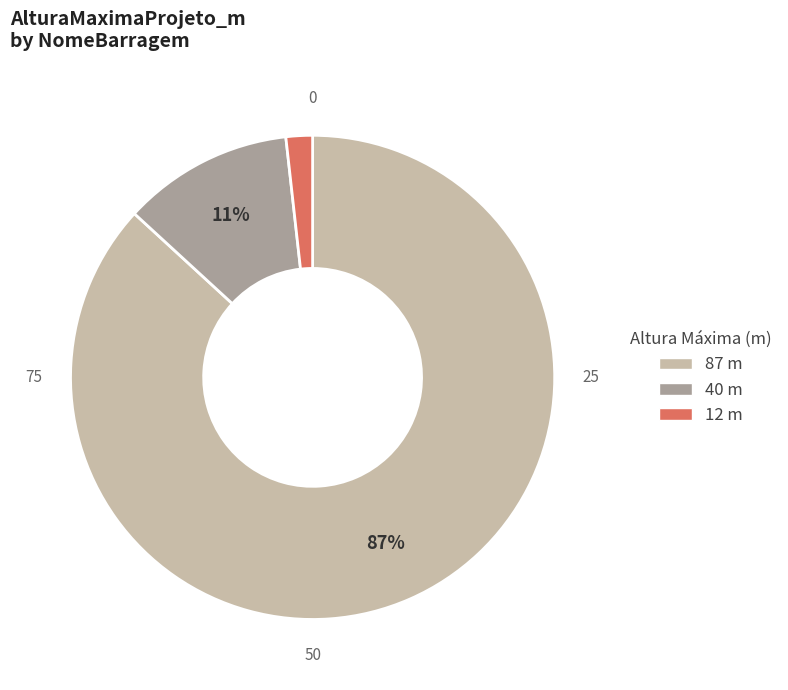

To the nearest percent, what is the difference between the largest and smallest slice percentages?

85%